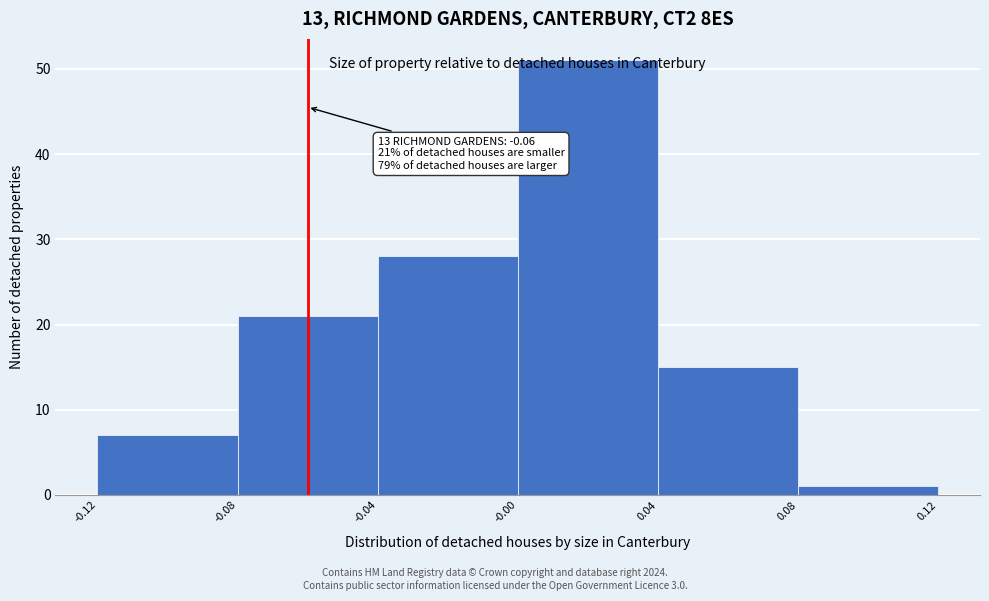

Over which range of the x-axis is the bar tallest?

-0.00 to 0.04